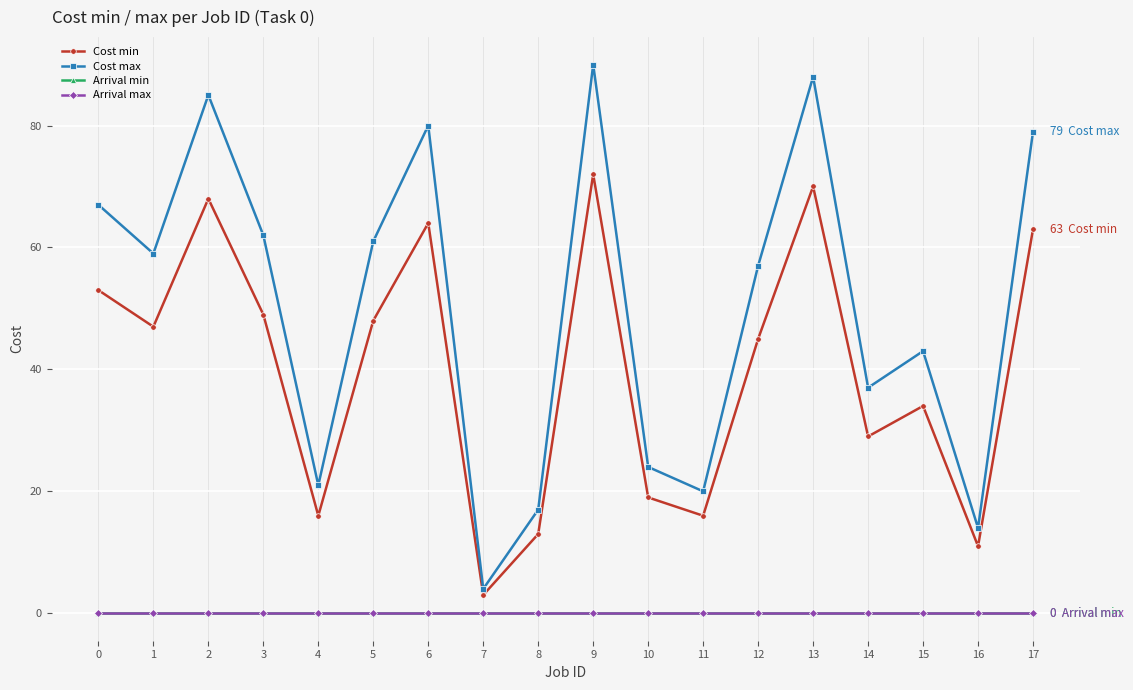

Is this an area chart (filled region under the line)?

No